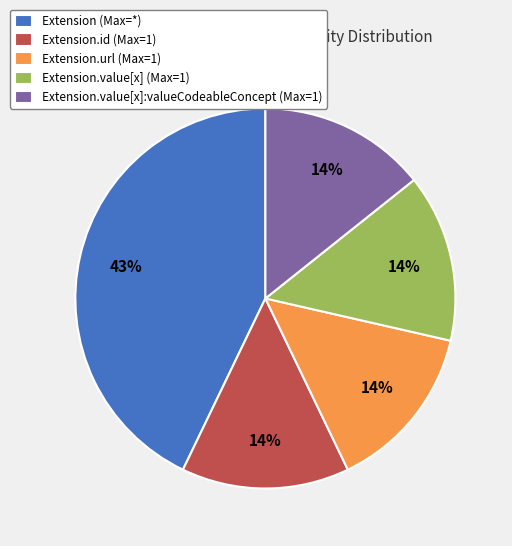

How many slices are in this pie chart?

5